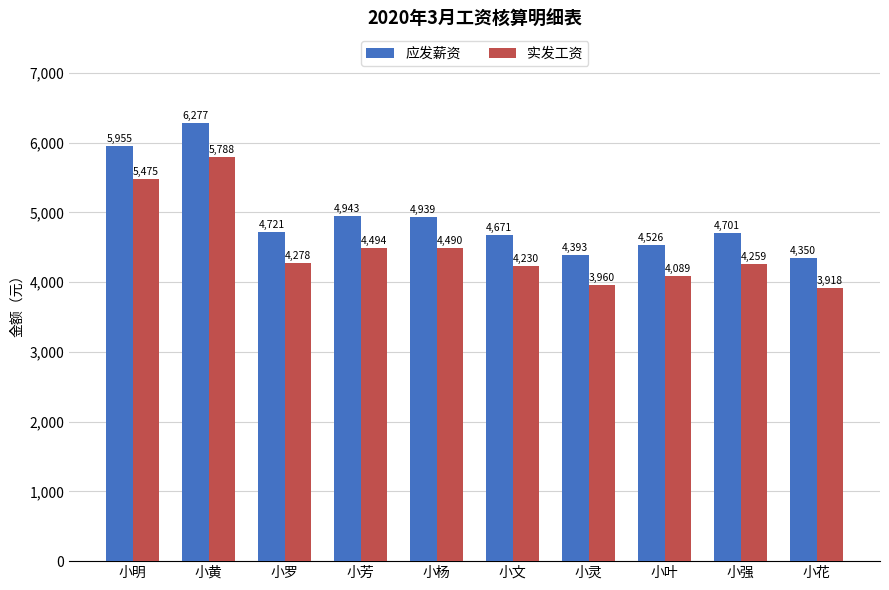

What is the total value across all series at 小杨?

9428.8